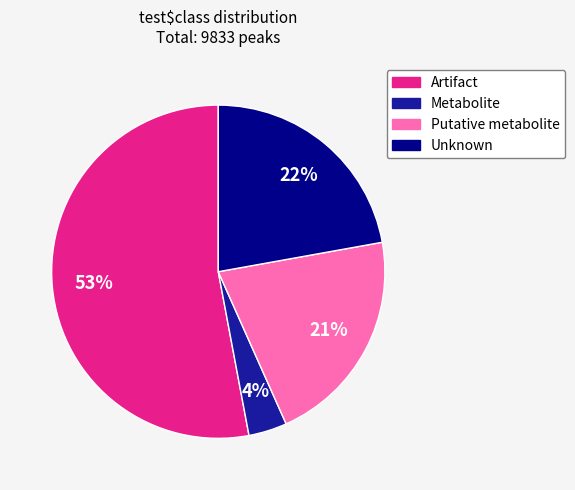

The Artifact slice represents 53% of the pie. True or false?

True